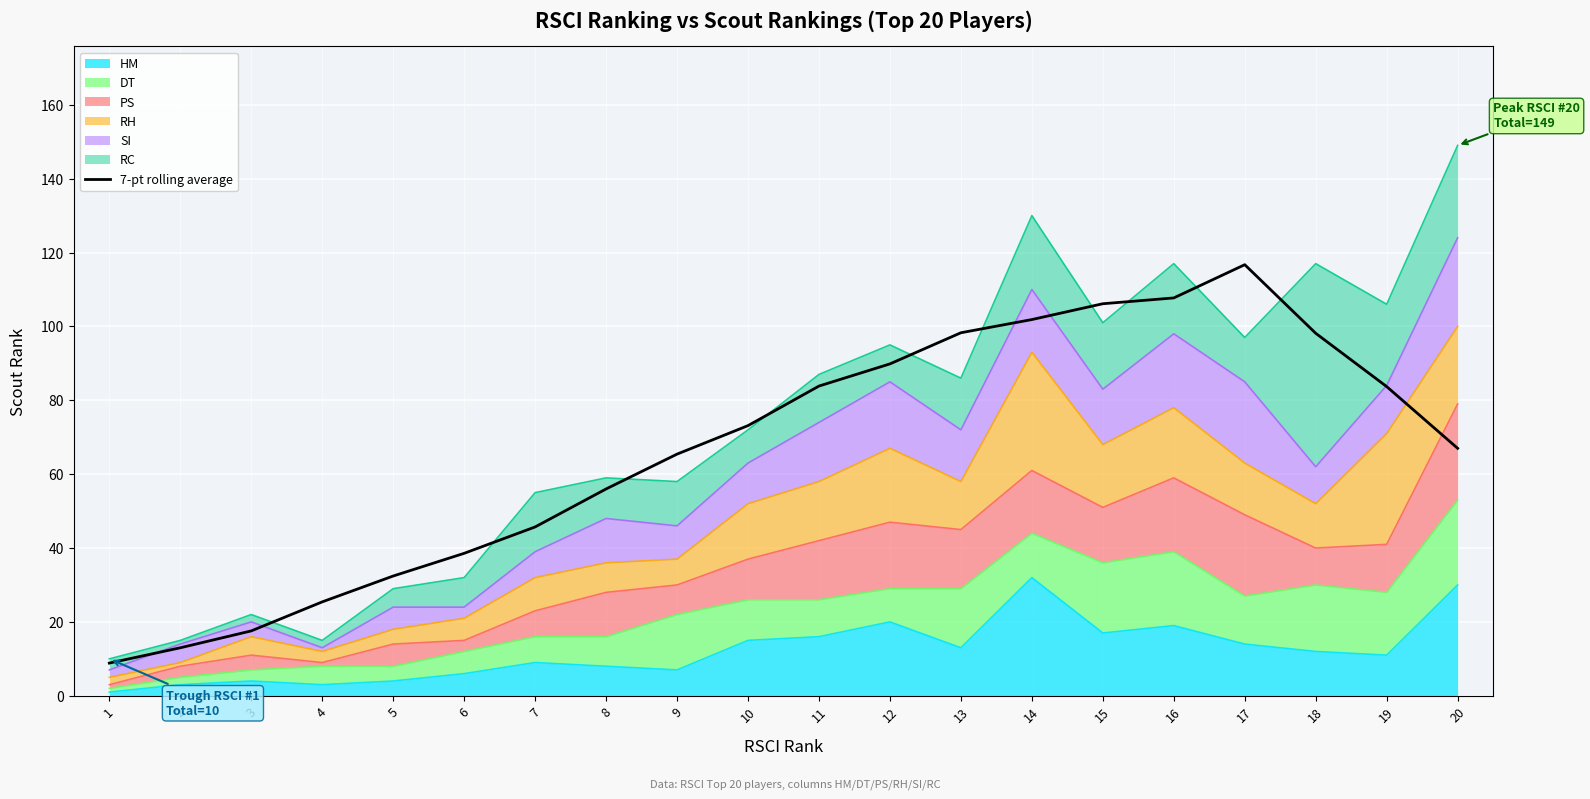

What is the change in value from 11 to 13?

+14.4